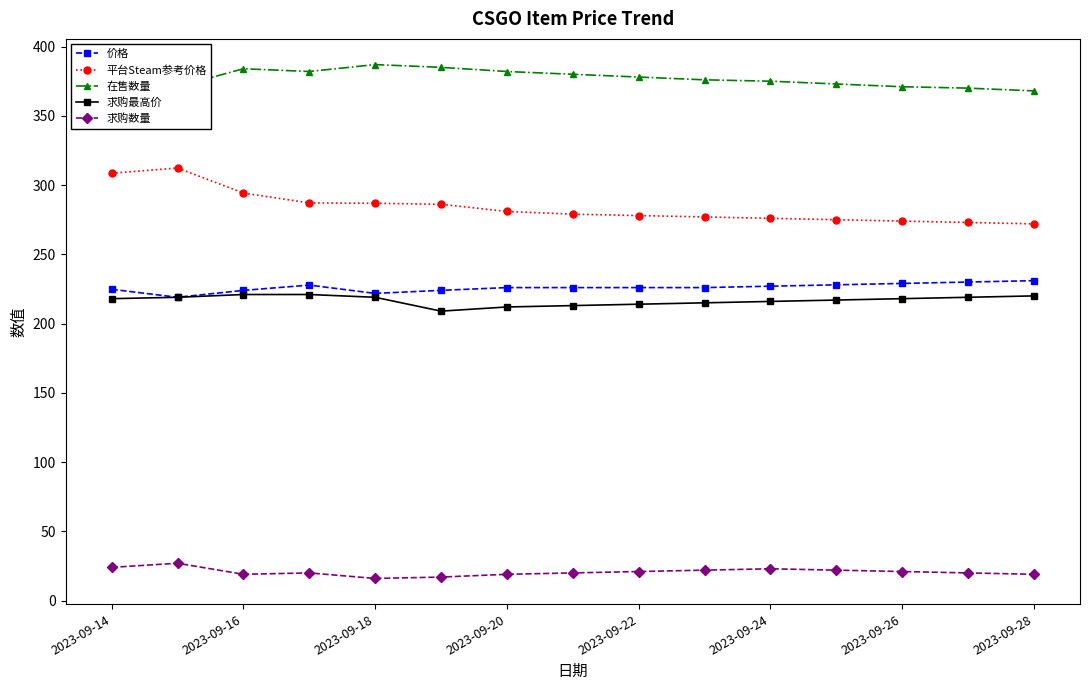

True or false: 求购最高价 and 平台Steam参考价格 intersect in this chart.

False